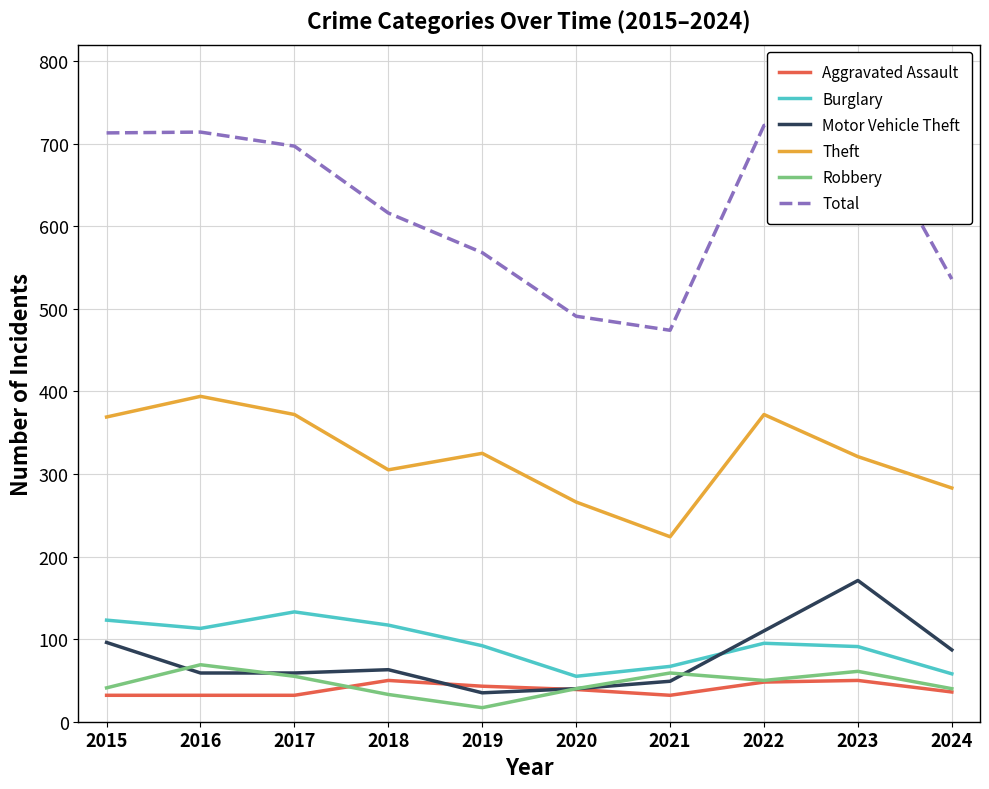

What are all the series names shown in the legend?

Aggravated Assault, Burglary, Motor Vehicle Theft, Theft, Robbery, Total